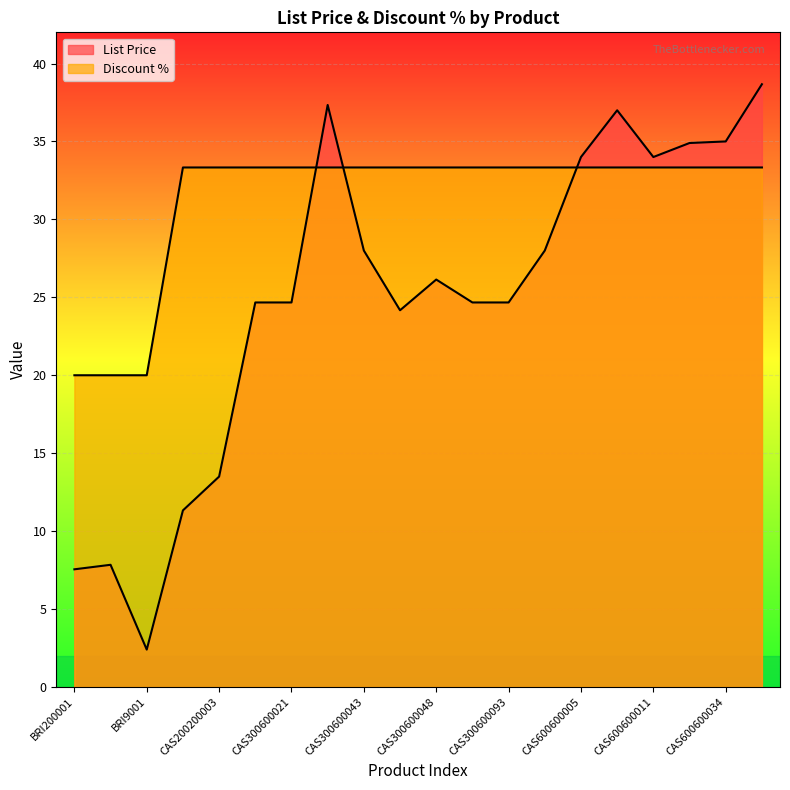

List the labels in order of List Price value, largest first.

CAS600600062, CAS300600030, CAS600600008, CAS600600034, CAS600600022, CAS600600005, CAS600600011, CAS300600043, CAS300600172, CAS300600048, CAS300600001, CAS300600021, CAS300600091, CAS300600093, CAS300600045, CAS200200003, CAS200200002, BRI6001, BRI200001, BRI9001